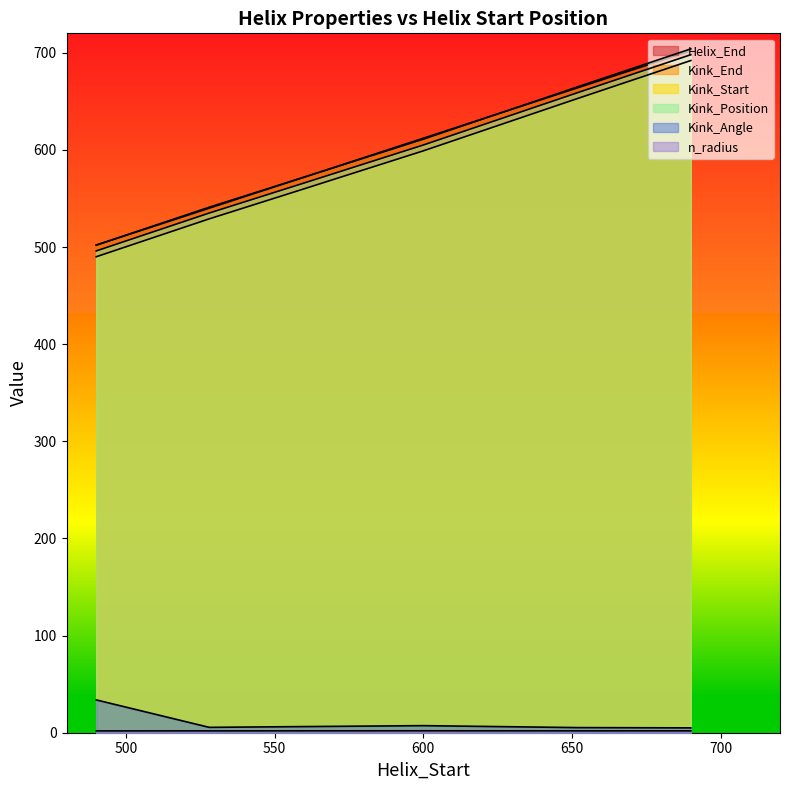

True or false: Kink_Start and n_radius intersect in this chart.

False